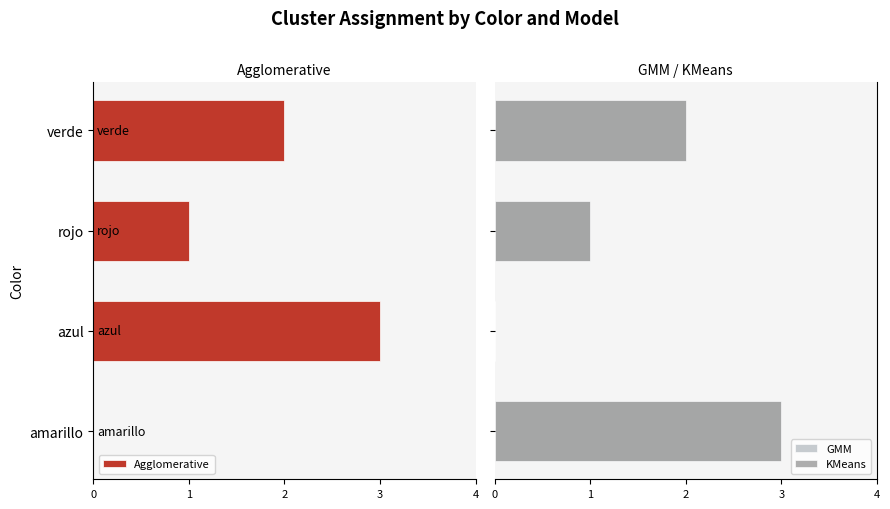

What is the spread (max minus min) of values at azul?

3